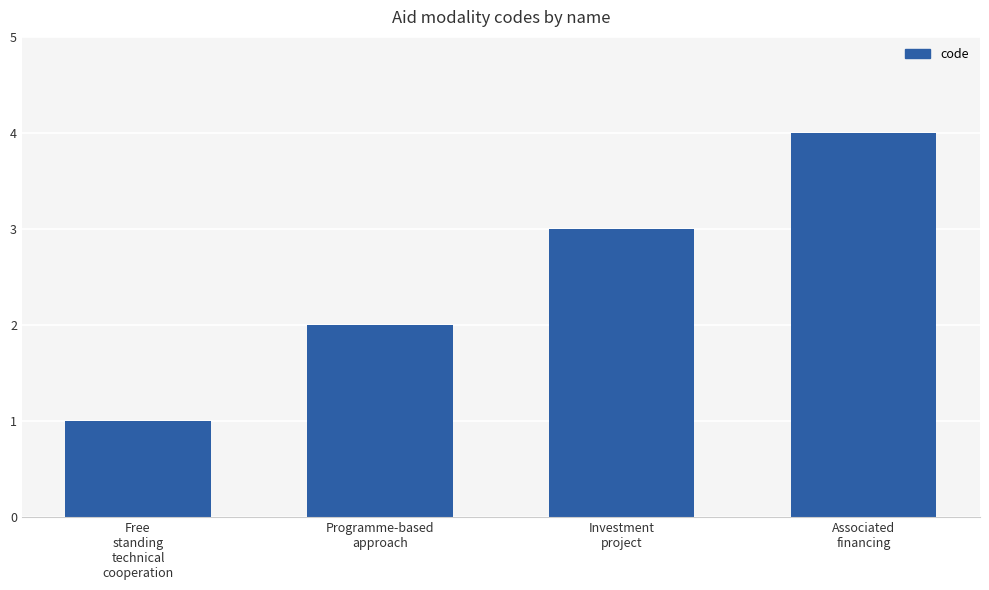

Reading left to right, list all the values displayed in this chart.

1	2	3	4